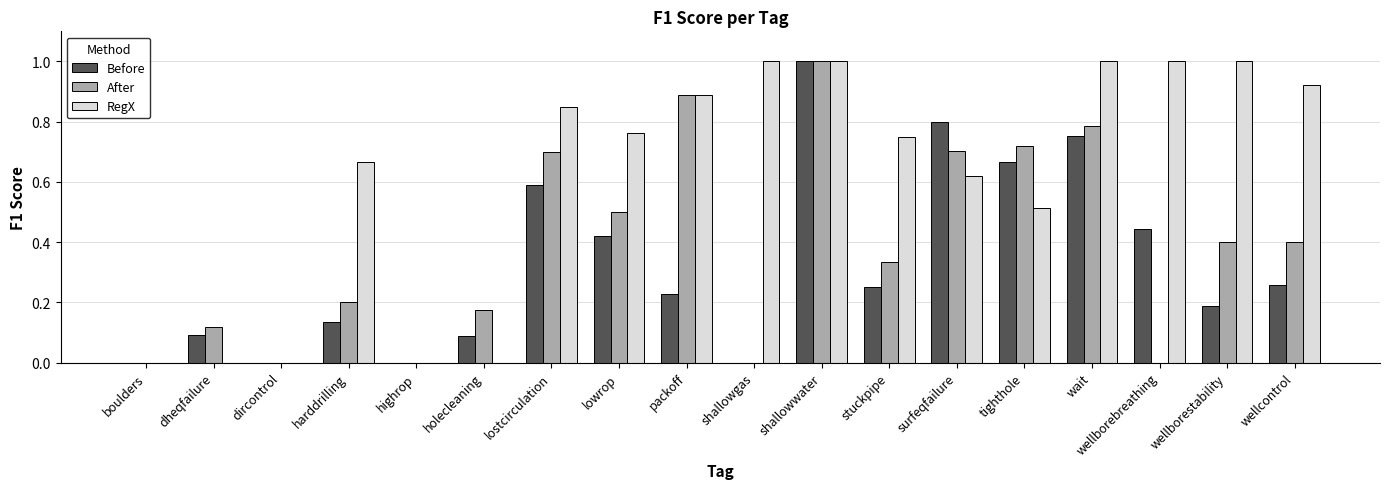

What is the sum of all RegX values?

11.0